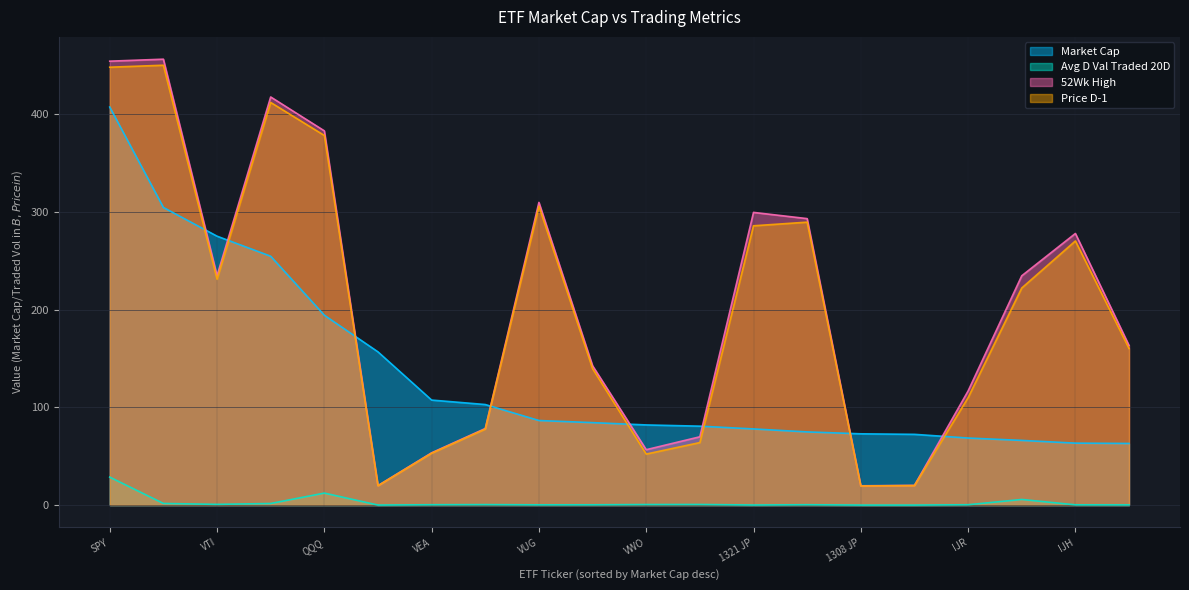

True or false: 52Wk High and Price:D-1 intersect in this chart.

False